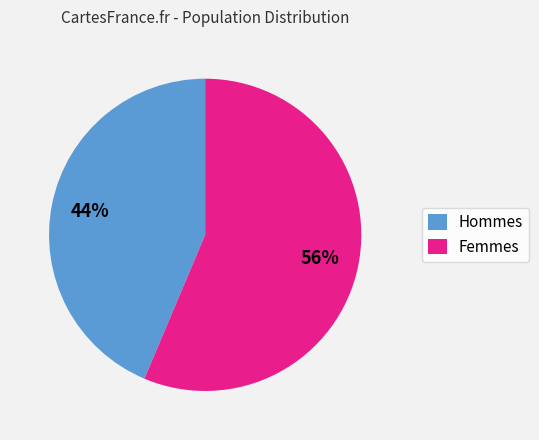

What is the smallest slice in the pie chart?

Hommes